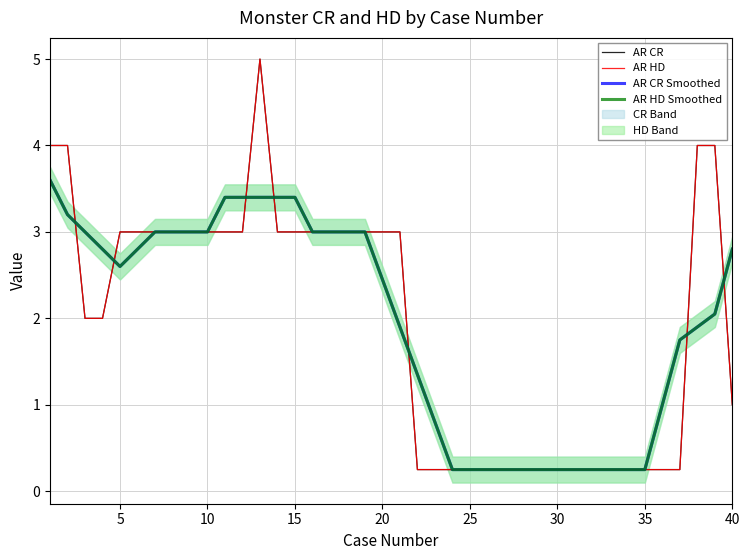

True or false: AR HD has a value of 1.5 at 13.

False